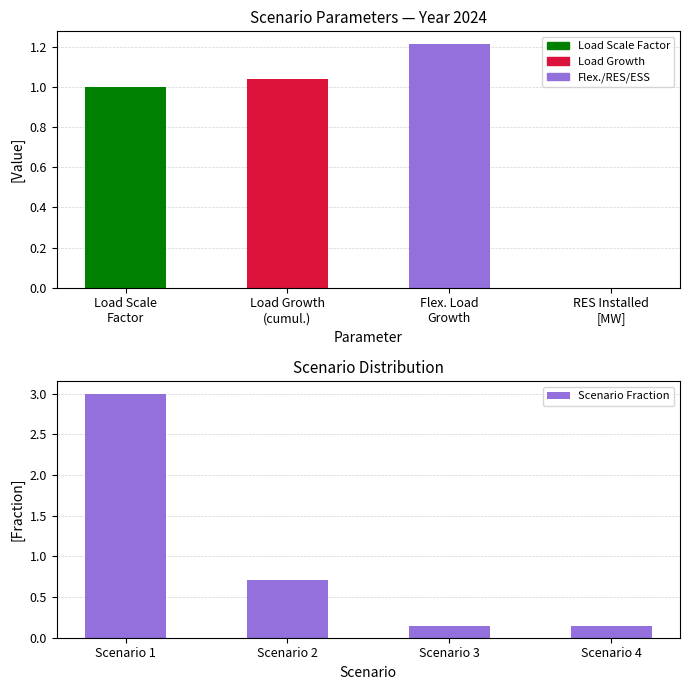

What position from the right is RES Installed
[MW]?

1